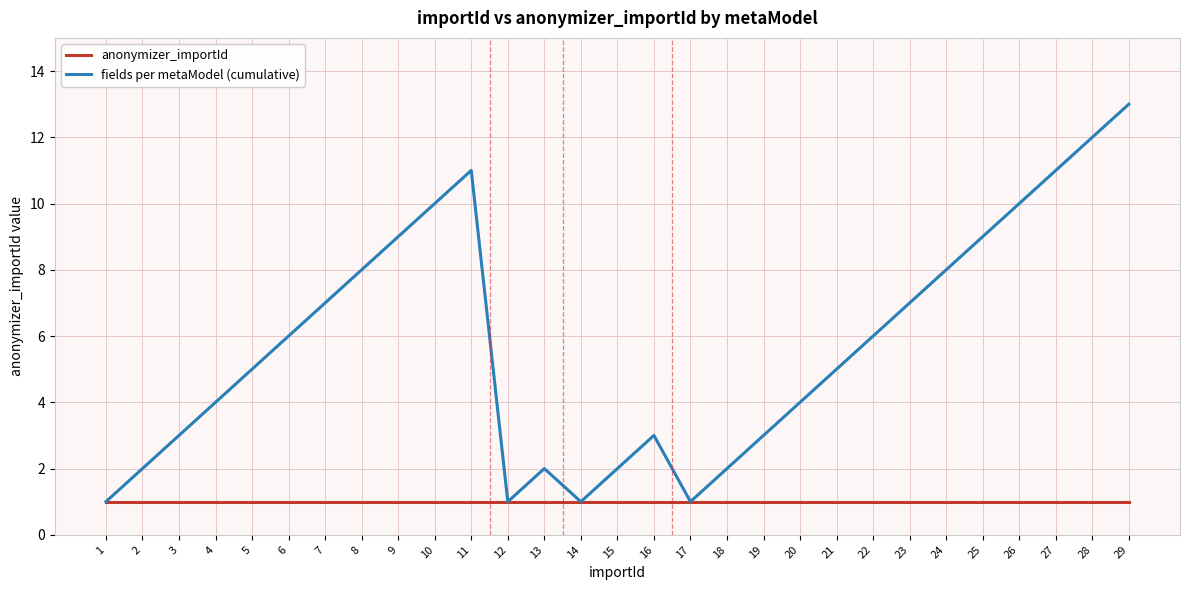

Which series has the largest range (max minus min)?

fields per metaModel (cumulative)